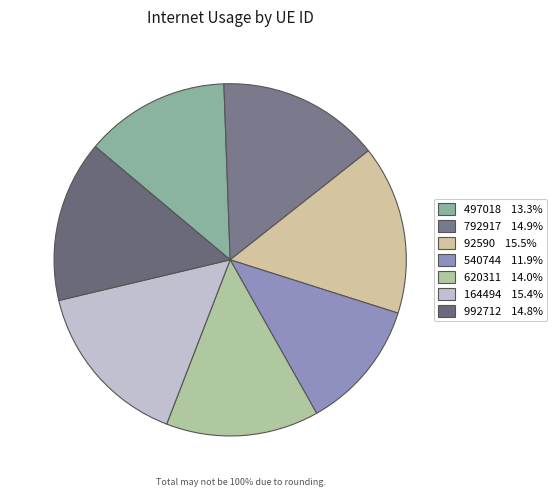

Between 540744 and 620311, which is larger?

620311